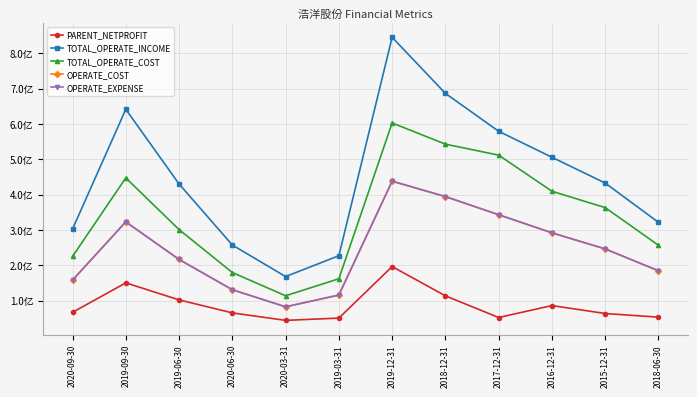

Does the chart have visible grid lines?

Yes